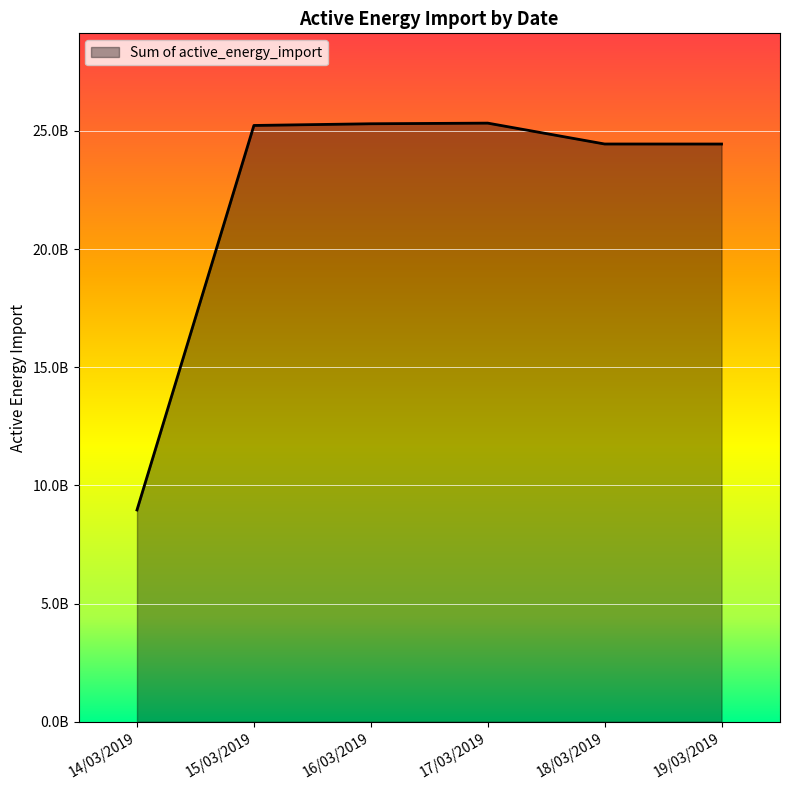

At which category does the data reach its first local peak?

17/03/2019